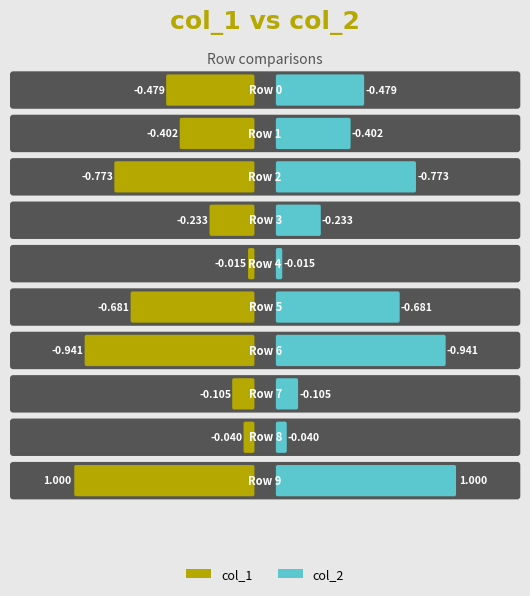

Does the chart contain any negative values?

Yes